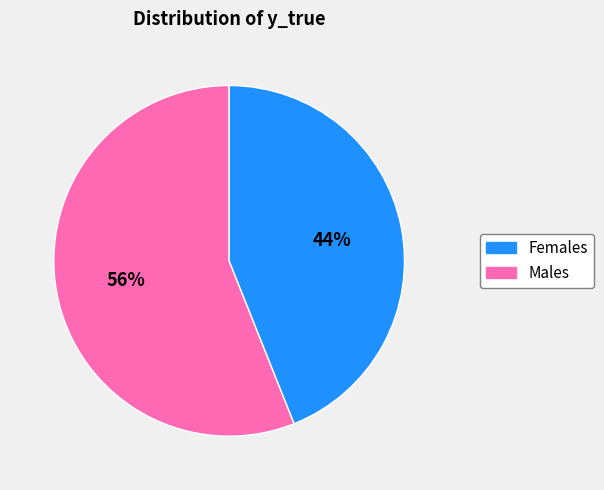

To the nearest percent, what is the difference between the largest and smallest slice percentages?

12%